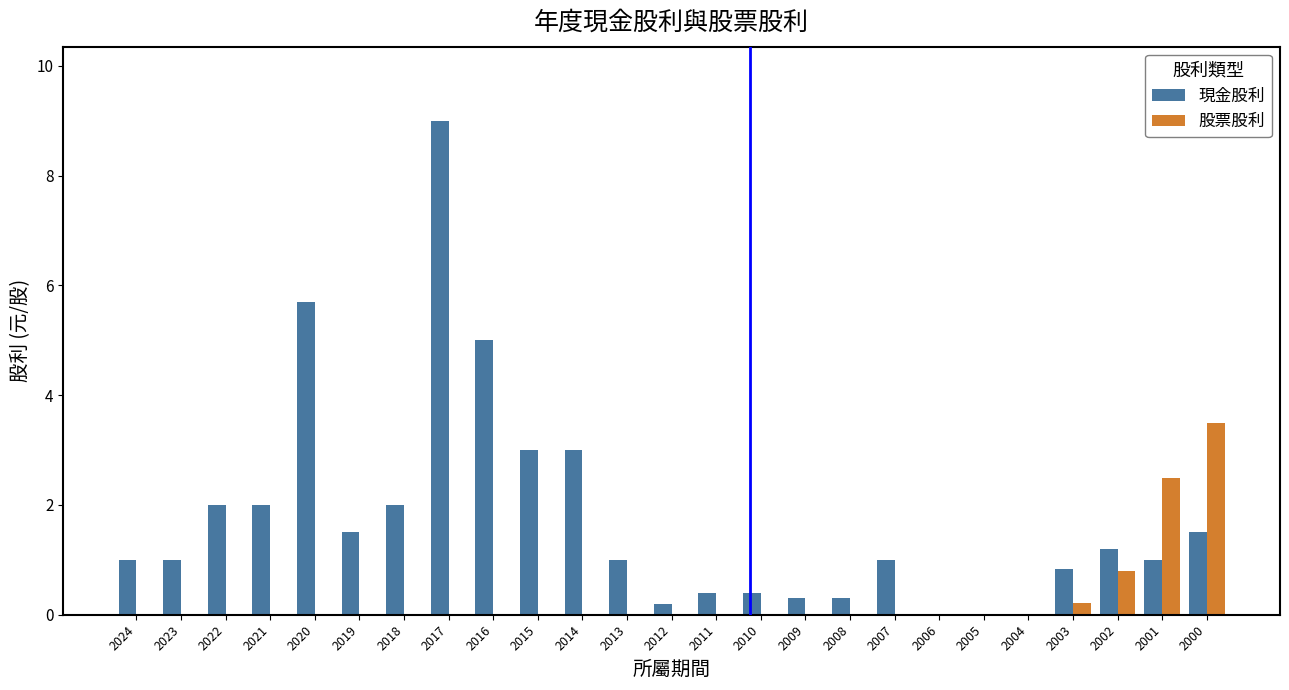

Reading left to right, transcribe all the data shown in this chart.

現金股利: 1.0	1.0	2.0	2.0	5.7	1.5	2.0	9.0	5.0	3.0	3.0	1.0	0.2	0.4	0.4	0.3	0.3	1.0	0.0	0.0	0.0	0.8	1.2	1.0	1.5
股票股利: 0.0	0.0	0.0	0.0	0.0	0.0	0.0	0.0	0.0	0.0	0.0	0.0	0.0	0.0	0.0	0.0	0.0	0.0	0.0	0.0	0.0	0.2	0.8	2.5	3.5